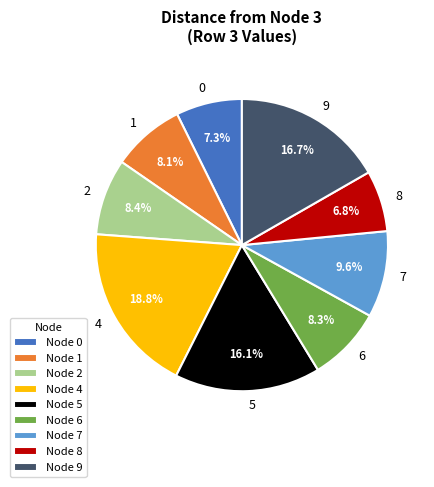

Is the sum of 2 and 4 greater than half?

No